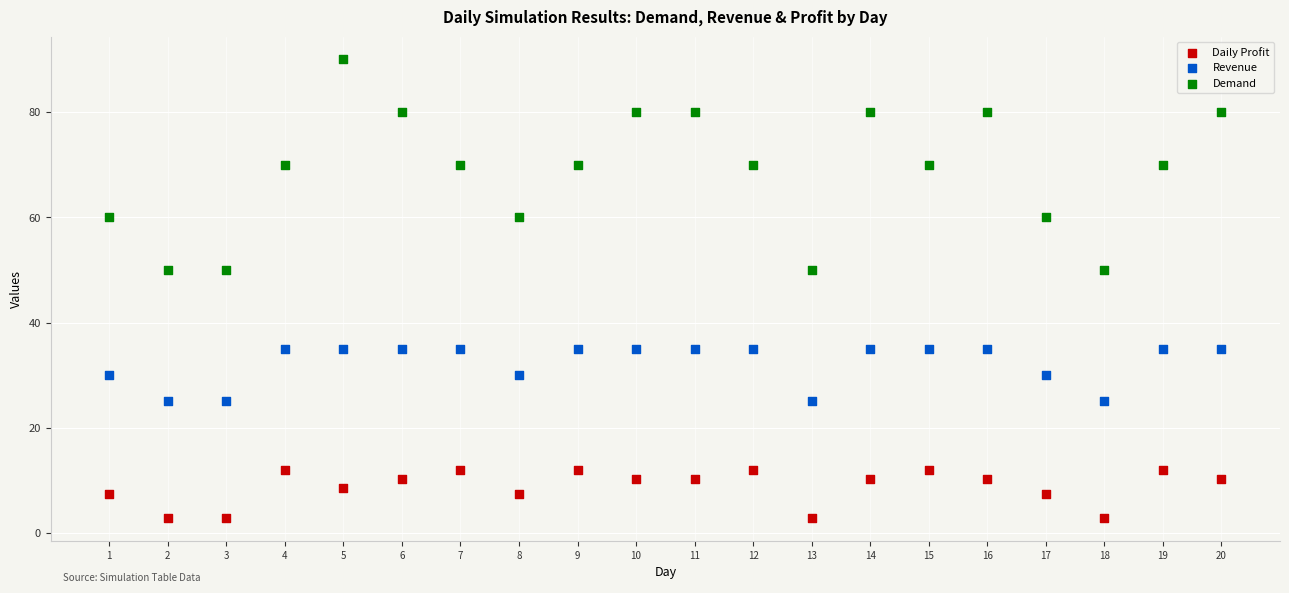

What is the X range (max minus min) for the scatter plot?

19.0